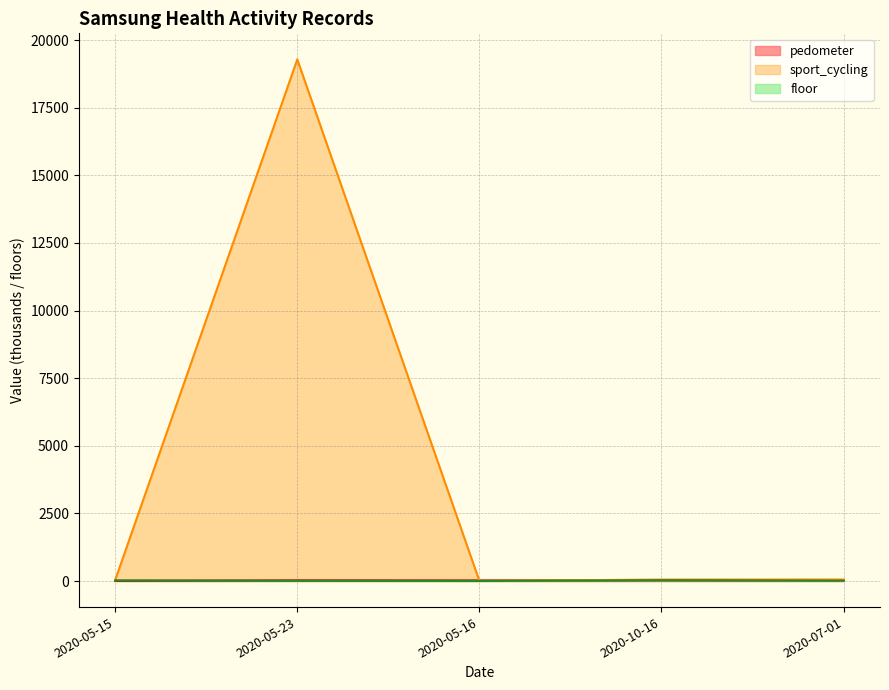

At which category is the sum across all series the highest?

2020-05-23